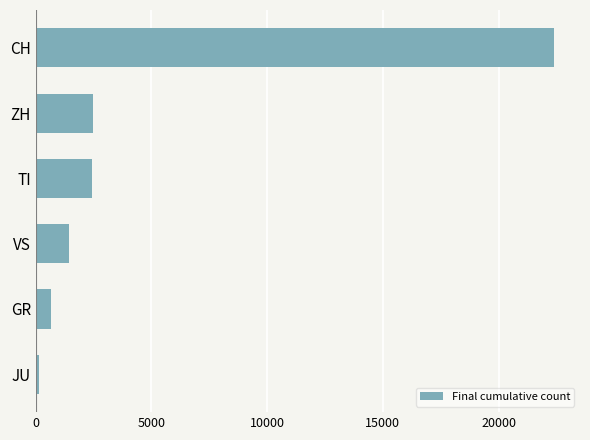

Does the chart contain stacked bars?

No